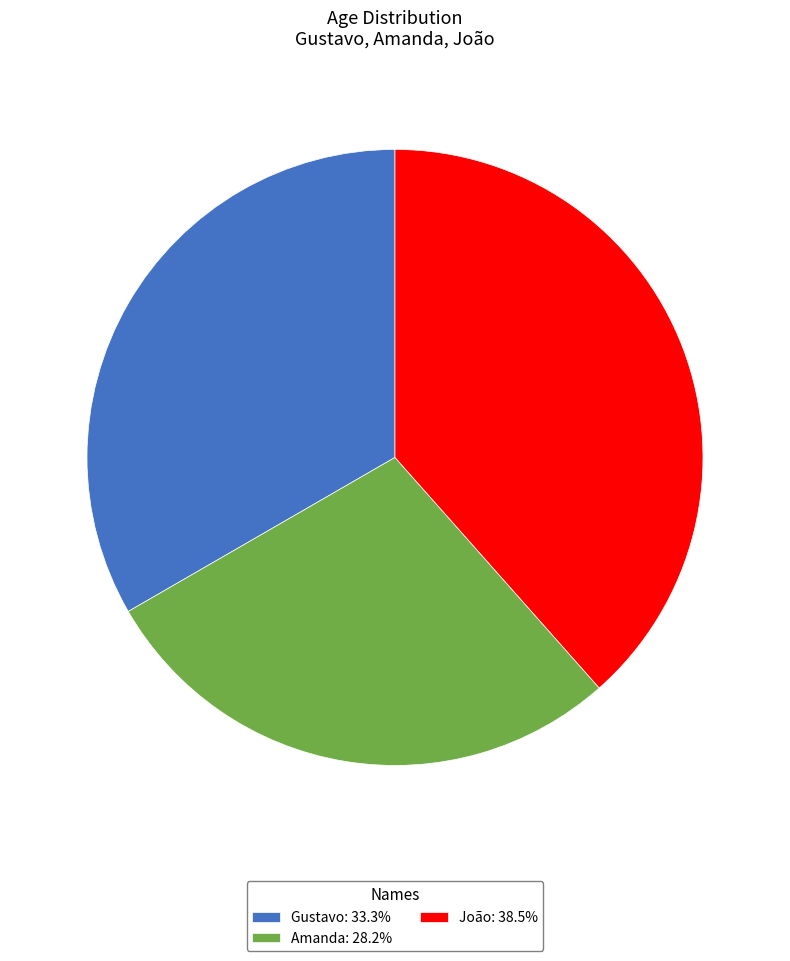

Approximately how many times larger is the value at Gustavo: 33.3% compared to Amanda: 28.2%?

1.2